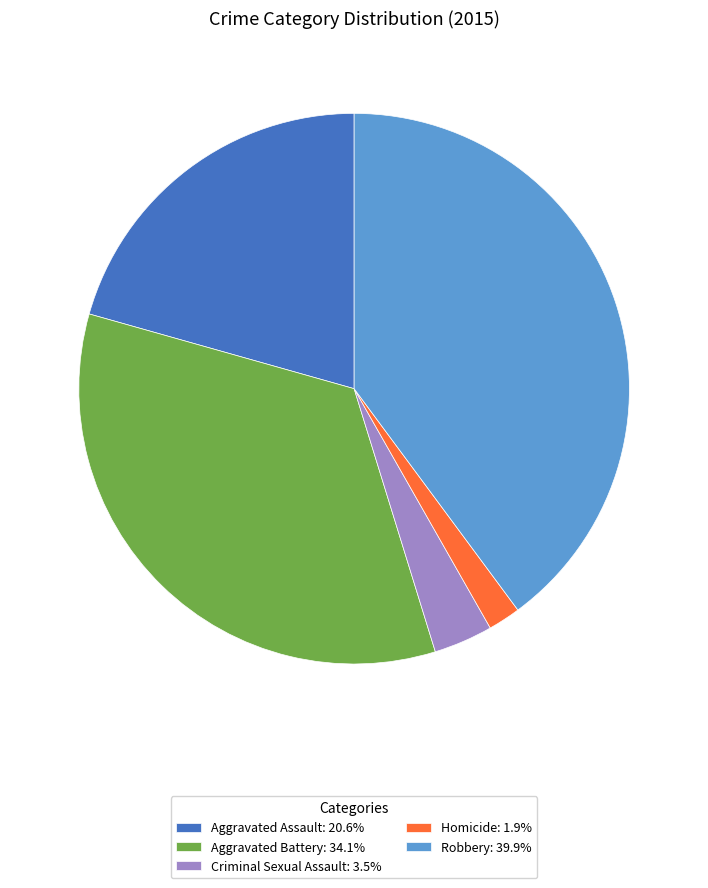

Which category has the smallest portion of the pie?

Homicide